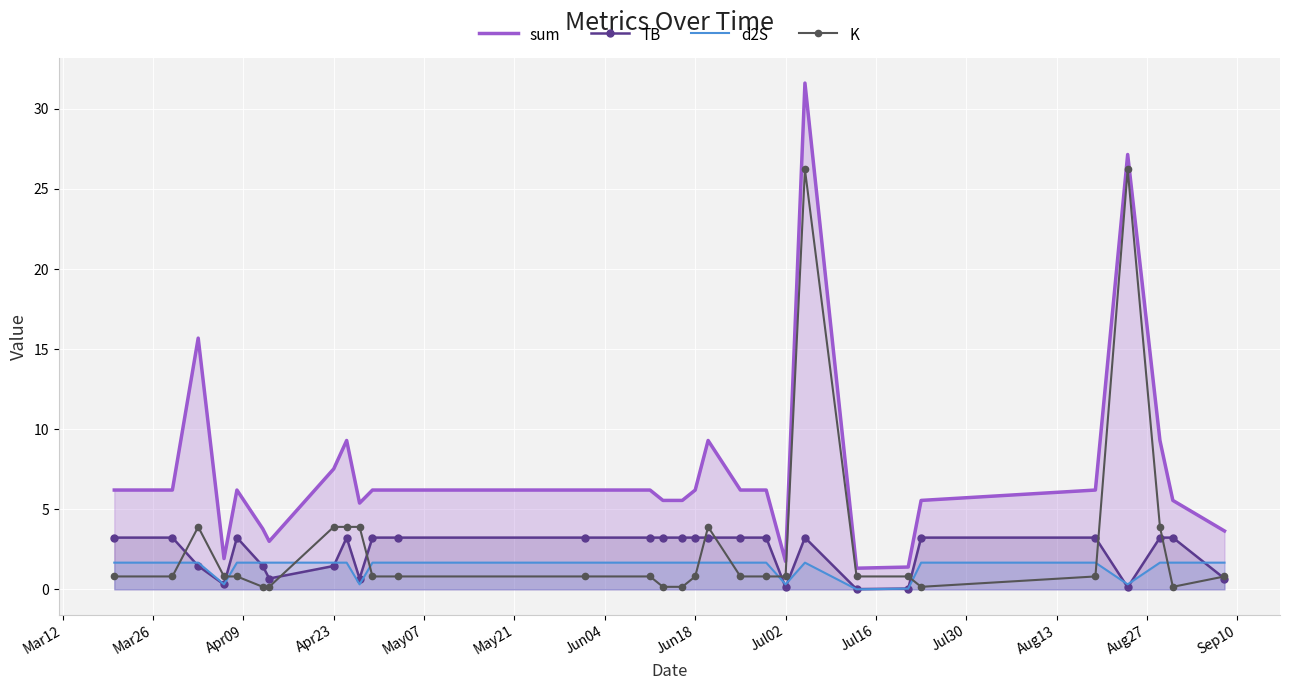

List the series in order of their peak value, highest first.

sum, K, TB, d2S